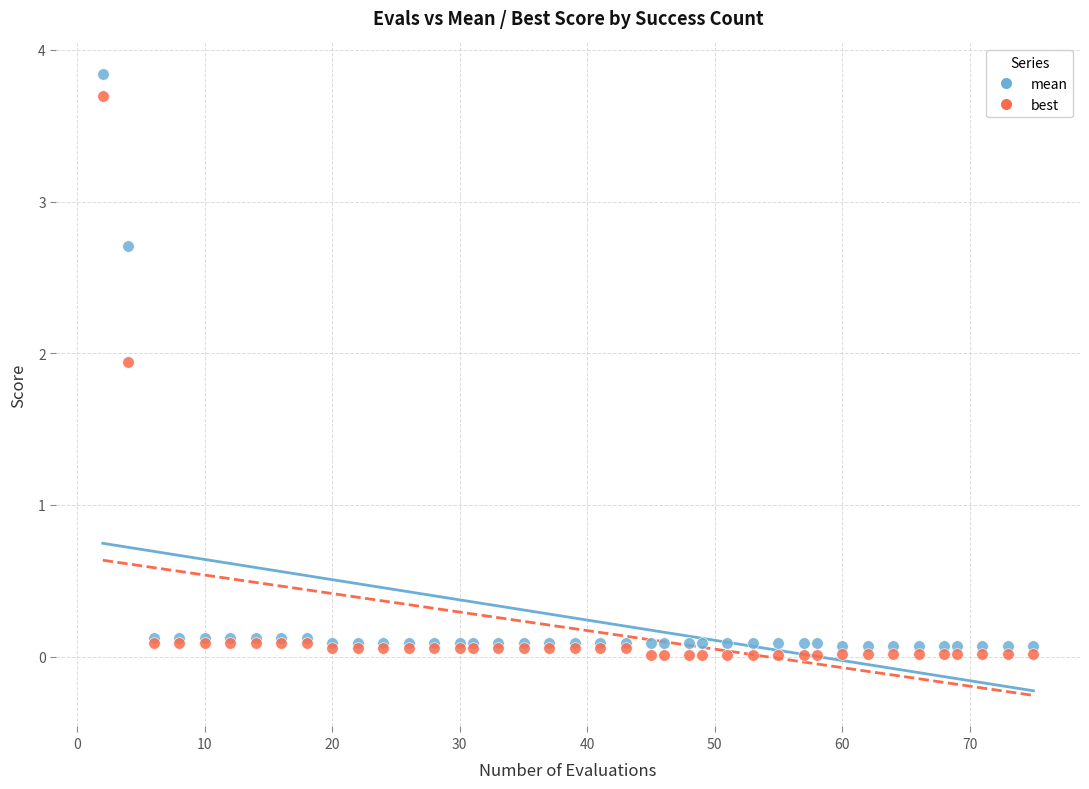

Which series contains the highest Y value?

mean